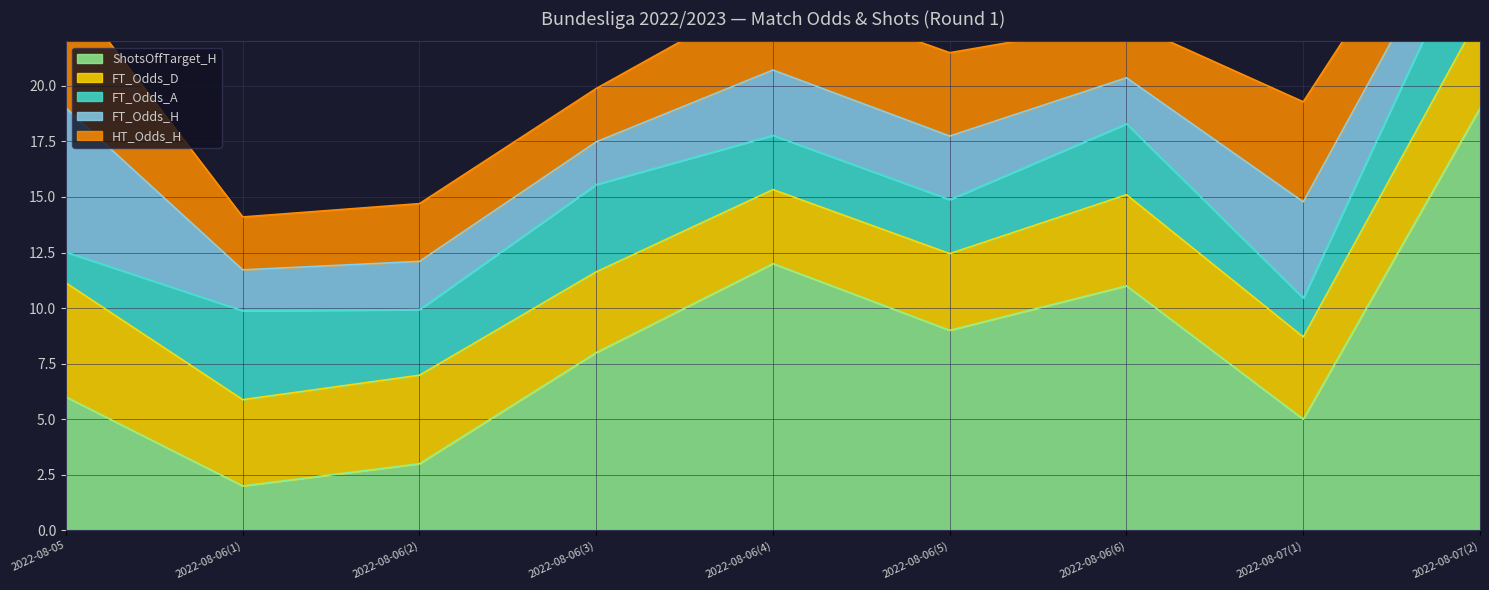

What is the value of the ShotsOffTarget_H point at the 8th from the left?

5.0